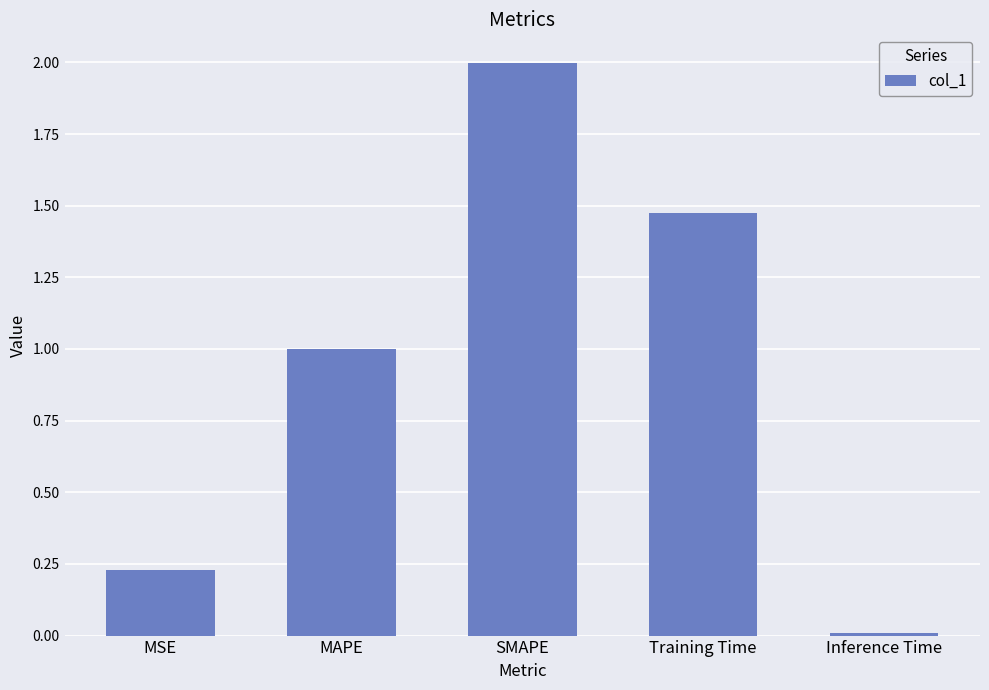

At which label is the value closest to 1?

MAPE